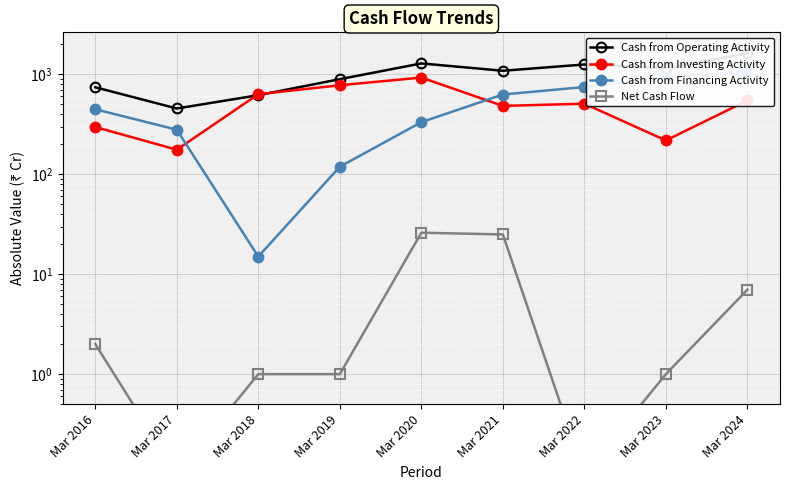

Which category has the highest value in the Cash from Investing Activity series?

Mar 2020